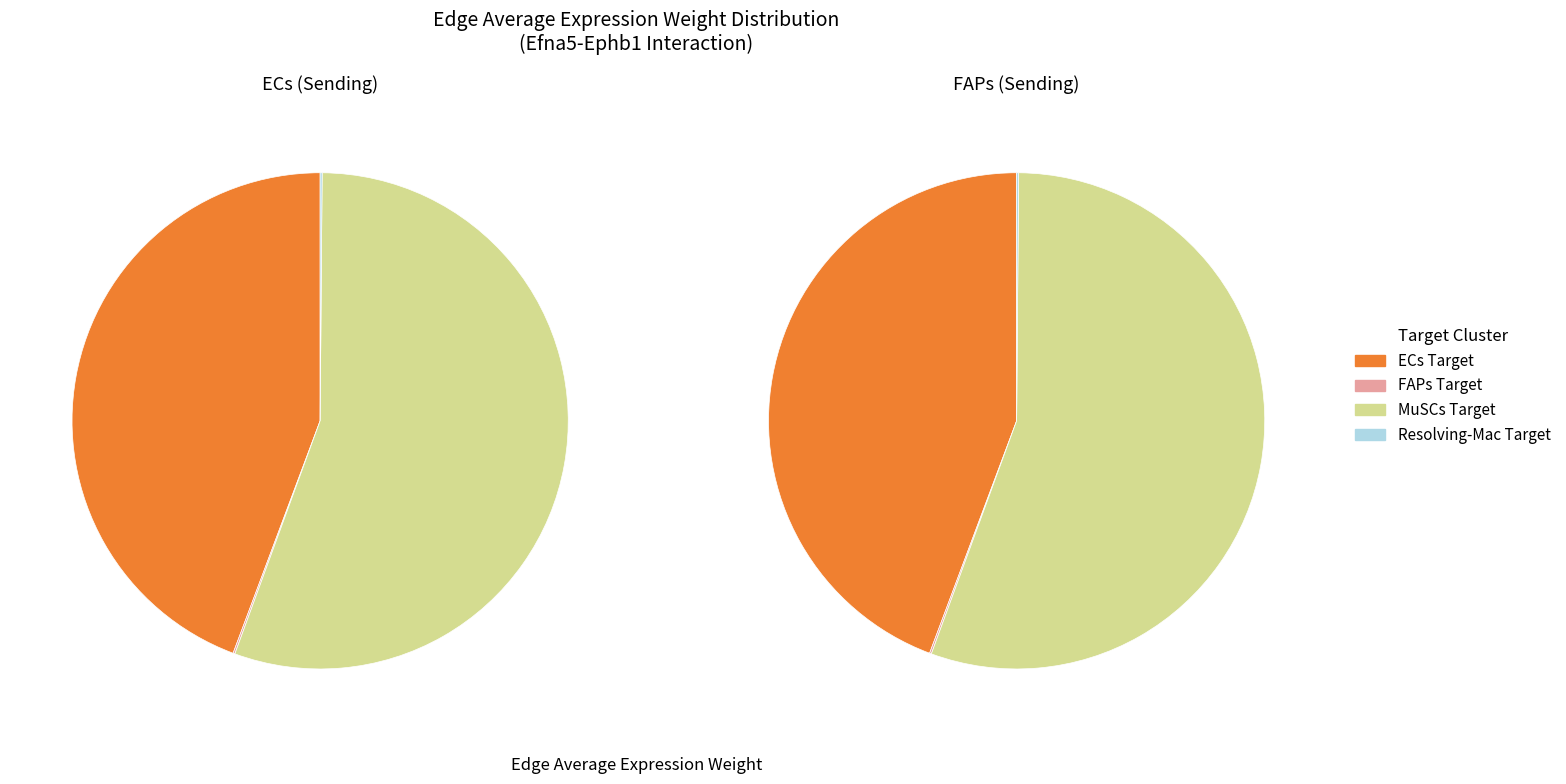

Is there any slice that represents more than half of the pie?

Yes